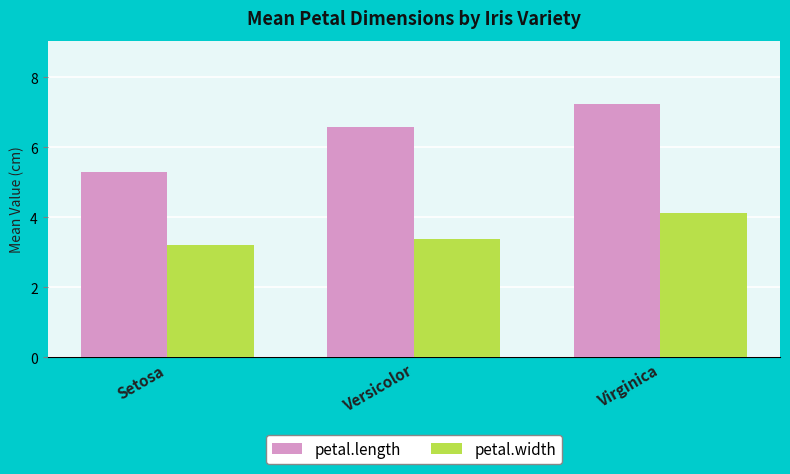

Where is petal.length nearest to the value 6?

Versicolor